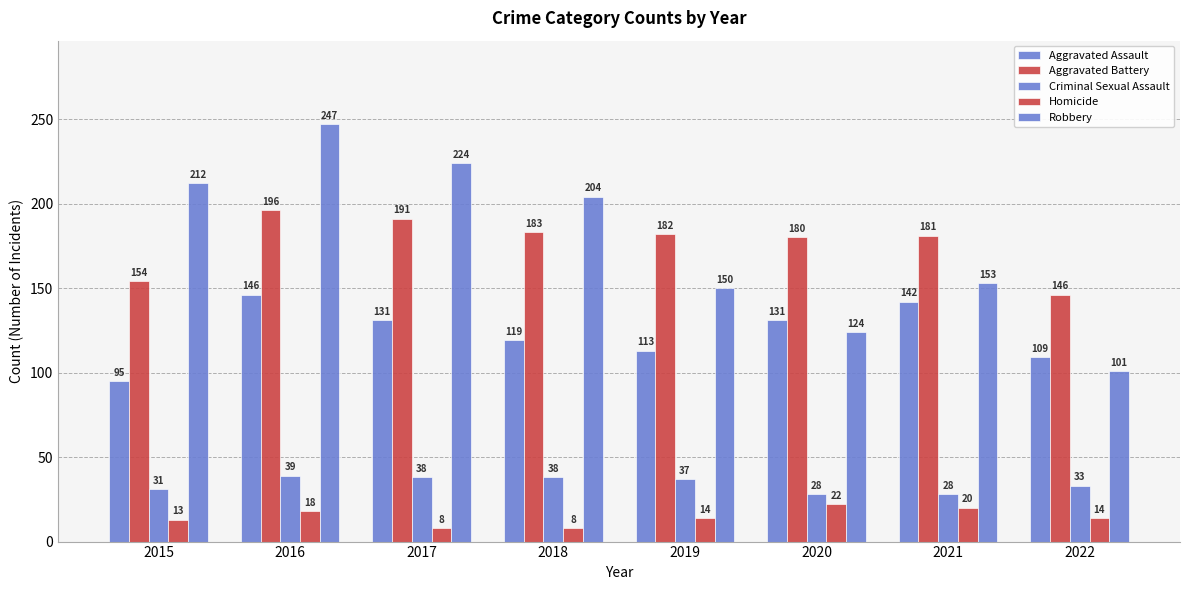

How many series are shown in this chart?

5